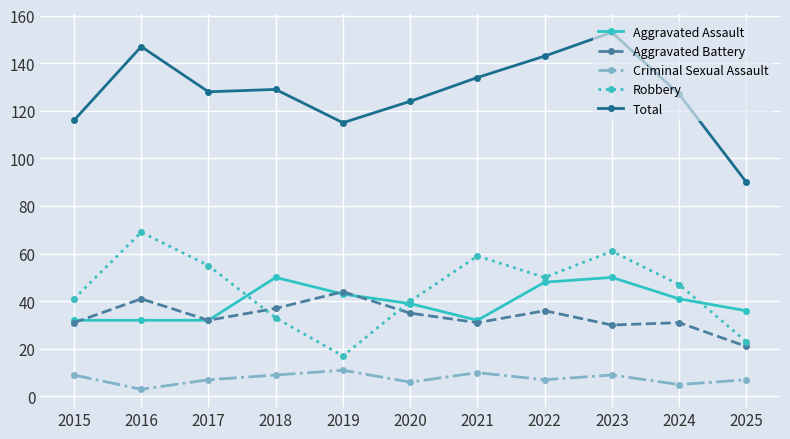

What is the value of the Criminal Sexual Assault point at the 8th from the left?

7